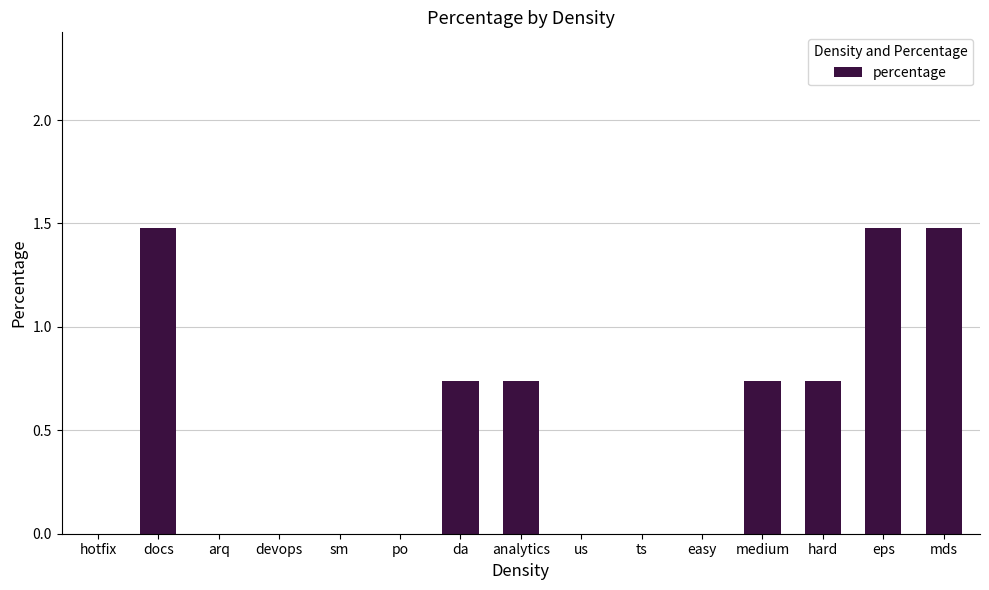

What is the sum of all values?

7.4